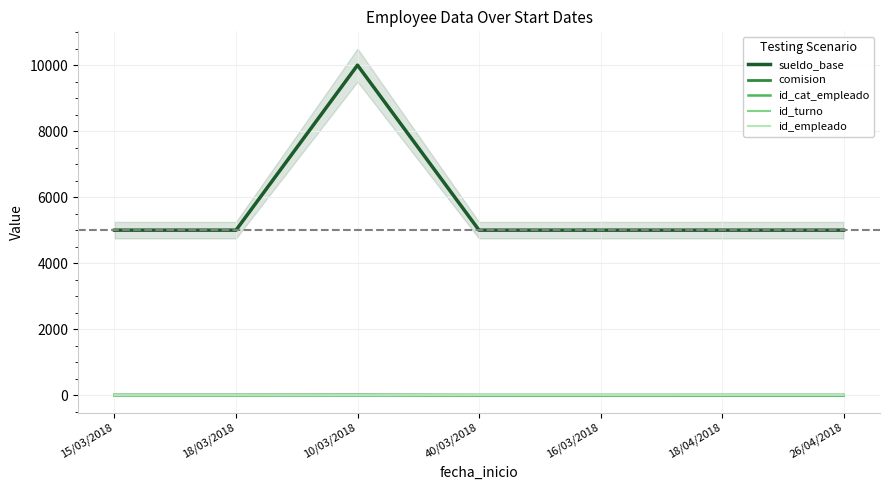

The value of id_turno at 26/04/2018 is 1. True or false?

True